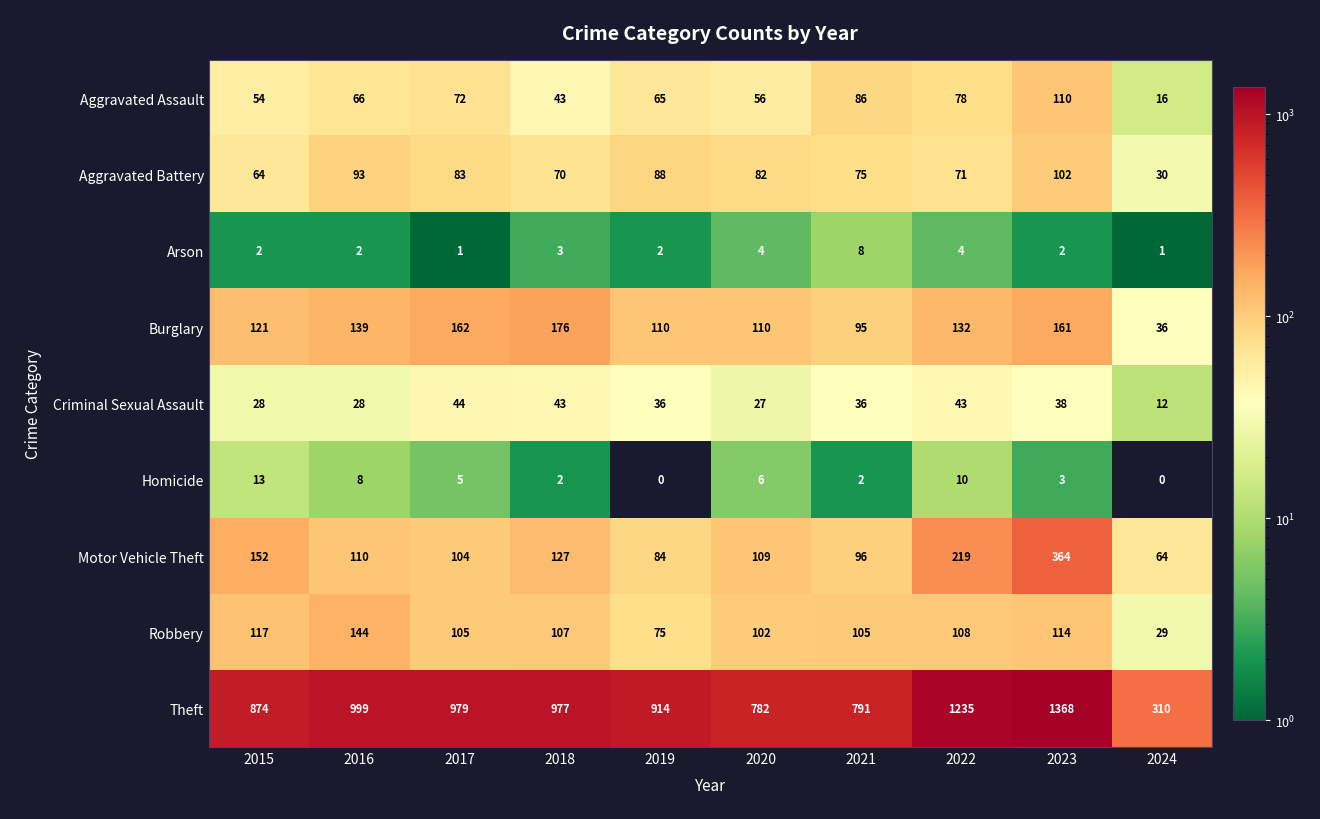

Which series has the largest total across all categories?

Theft